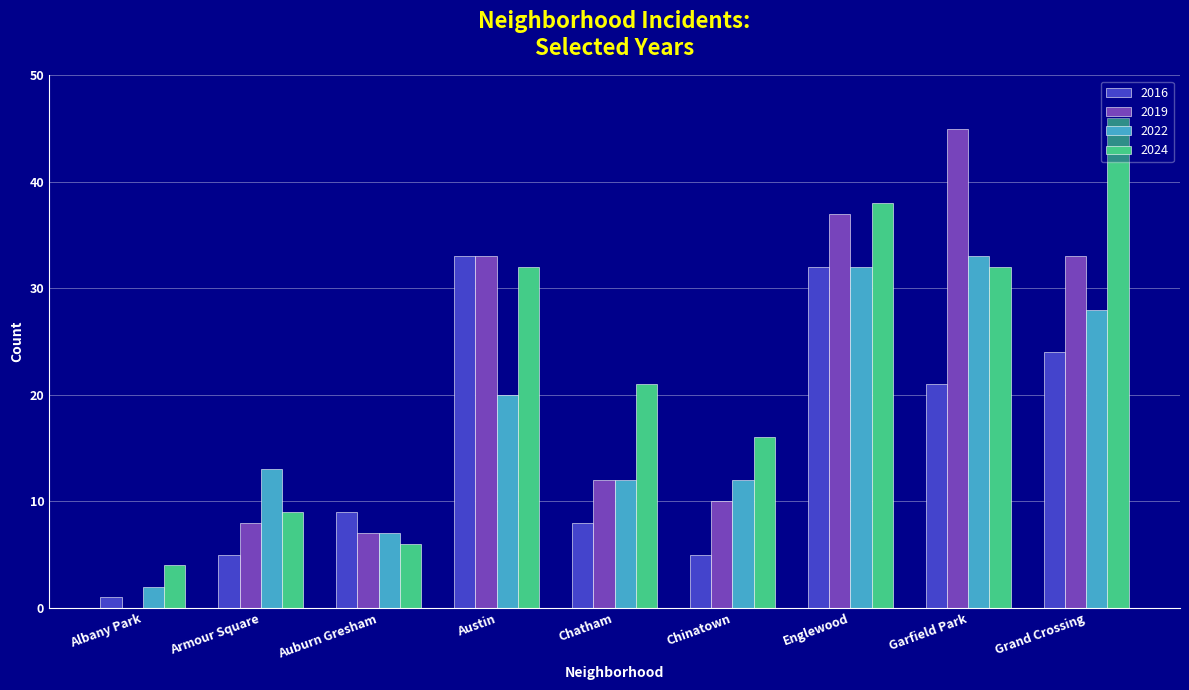

Read the 2024 value at Auburn Gresham.

6